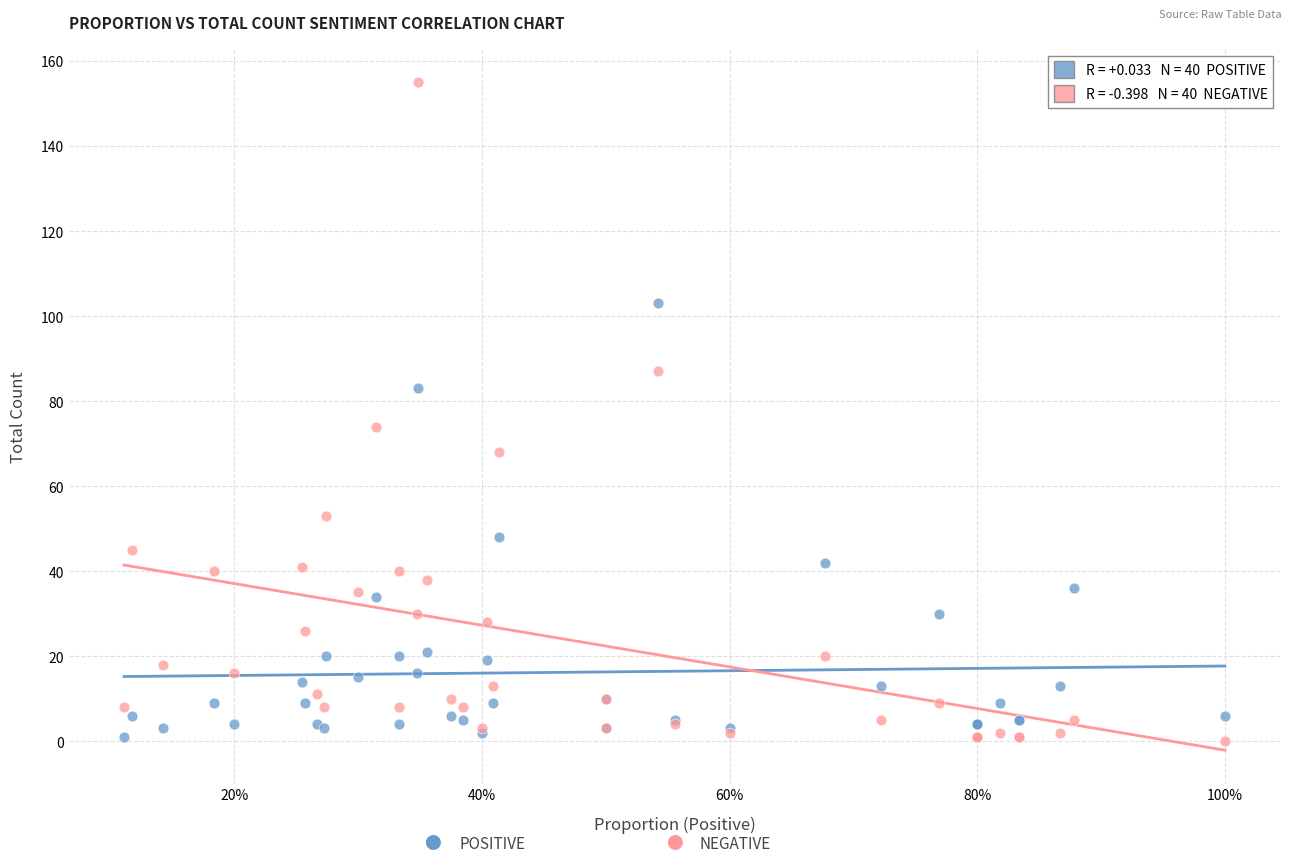

Across all series, what Y value is closest to 77?

74